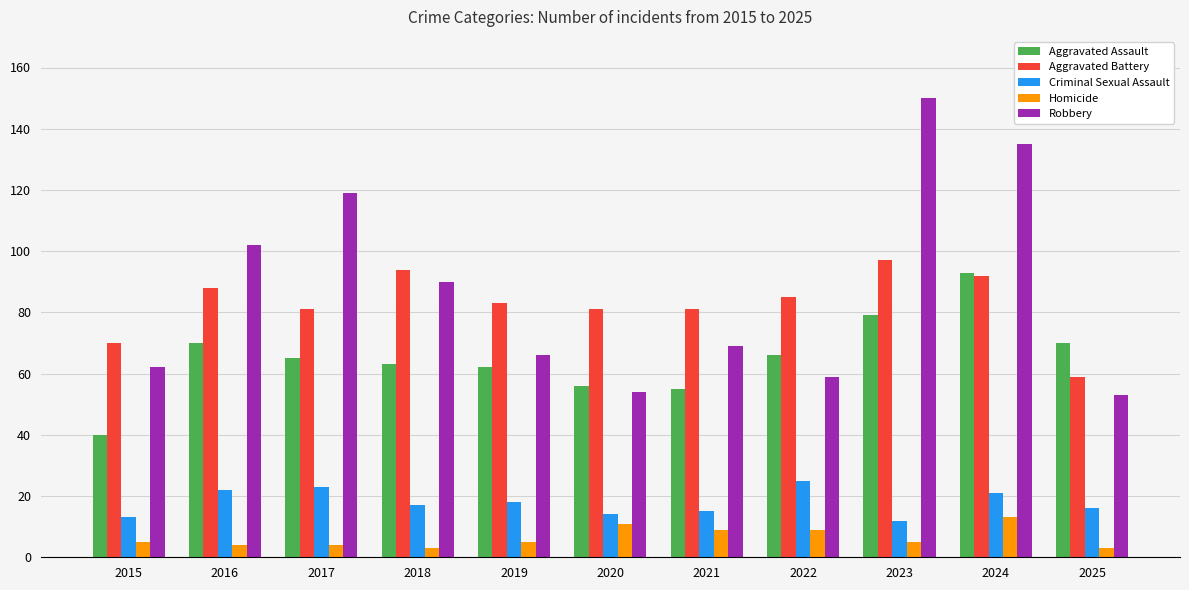

Which series has the widest spread of values?

Robbery